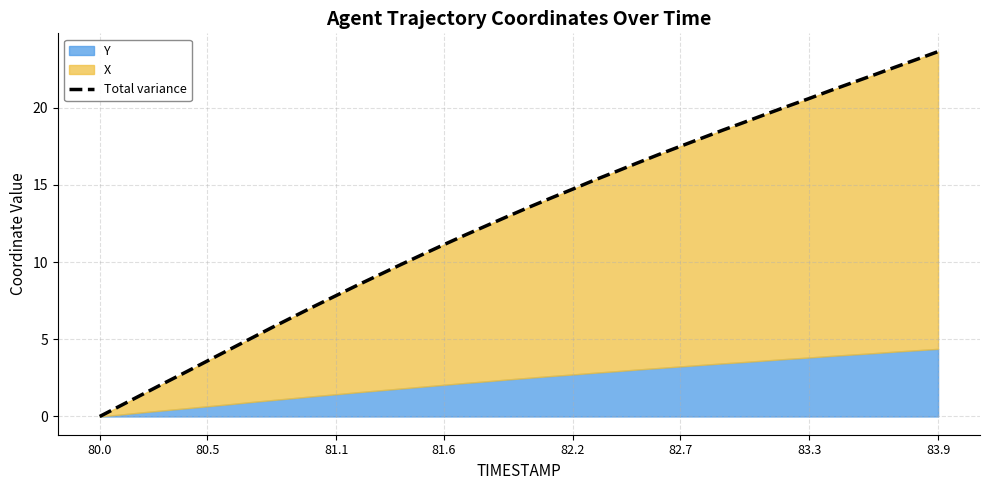

Reading right to left, extract all data points from this chart.

23.6	23.1	22.6	22.1	21.6	21.1	20.6	20.1	19.6	19.1	18.5	18.0	17.5	17.0	16.4	15.9	15.3	14.7	14.1	13.6	13.0	12.4	11.8	11.1	10.5	9.8	9.2	8.5	7.8	7.2	6.5	5.7	5.0	4.3	3.6	2.9	2.2	1.4	0.7	0.0